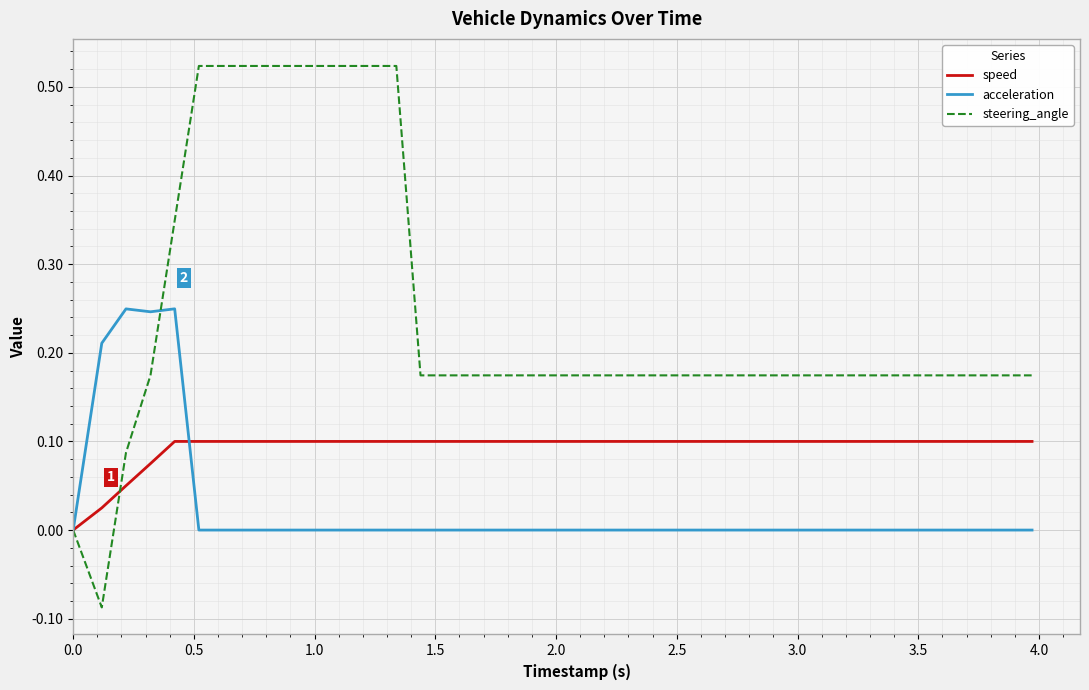

Which series has the largest range (max minus min)?

steering_angle